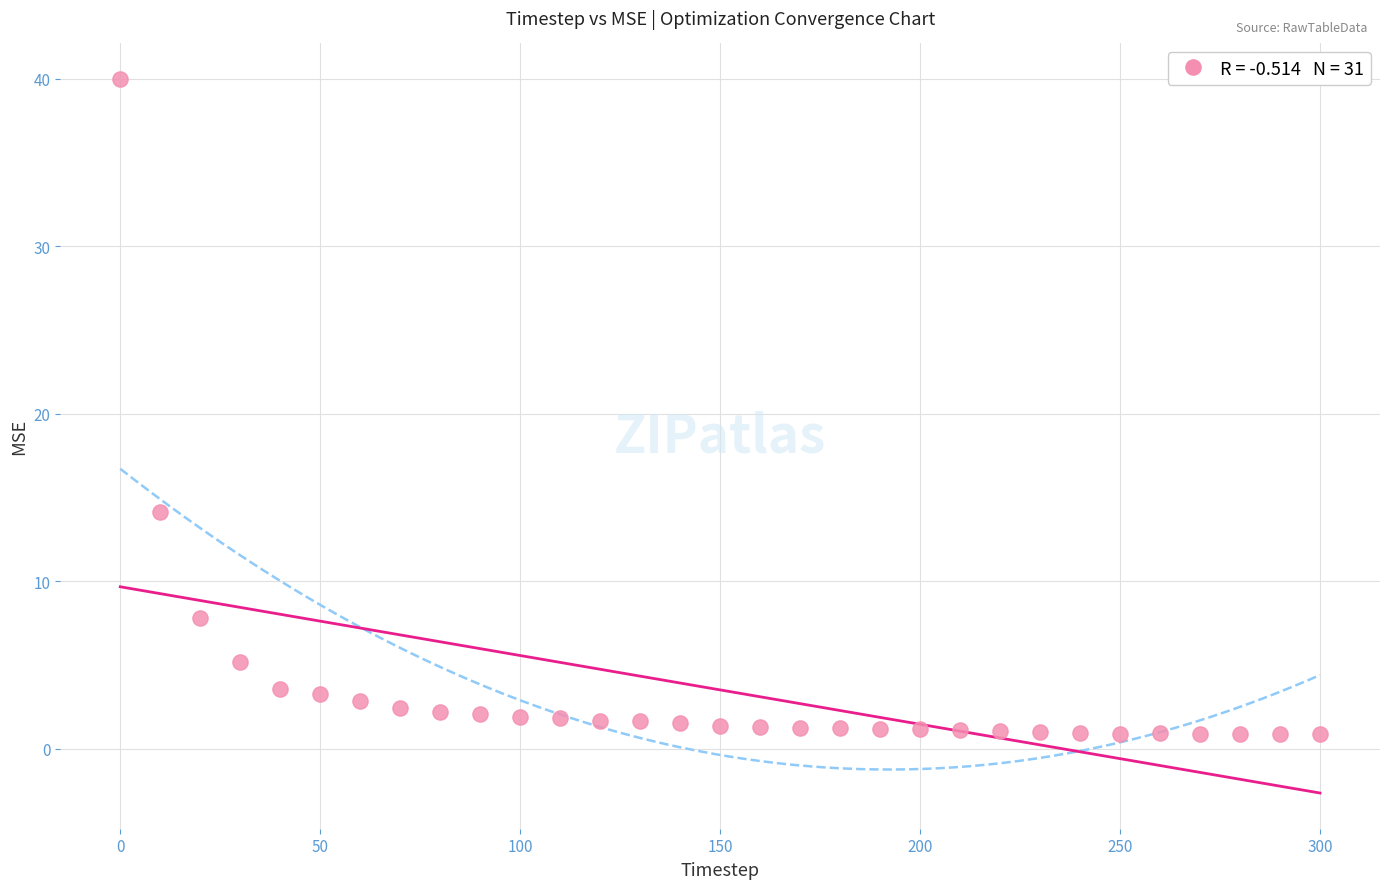

What is the range of Y values (max minus min)?

39.1